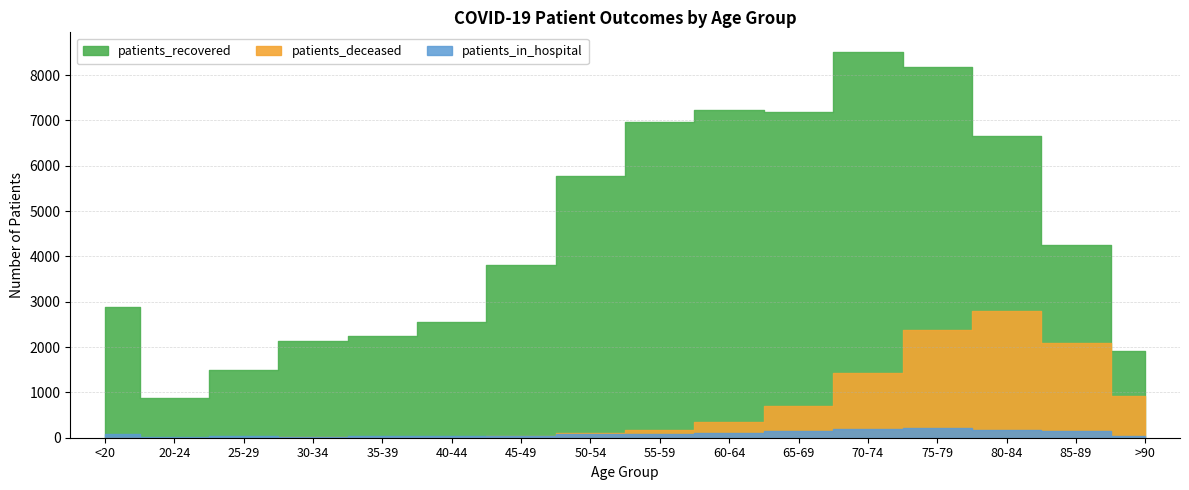

Which series has the largest total across all categories?

patients_recovered